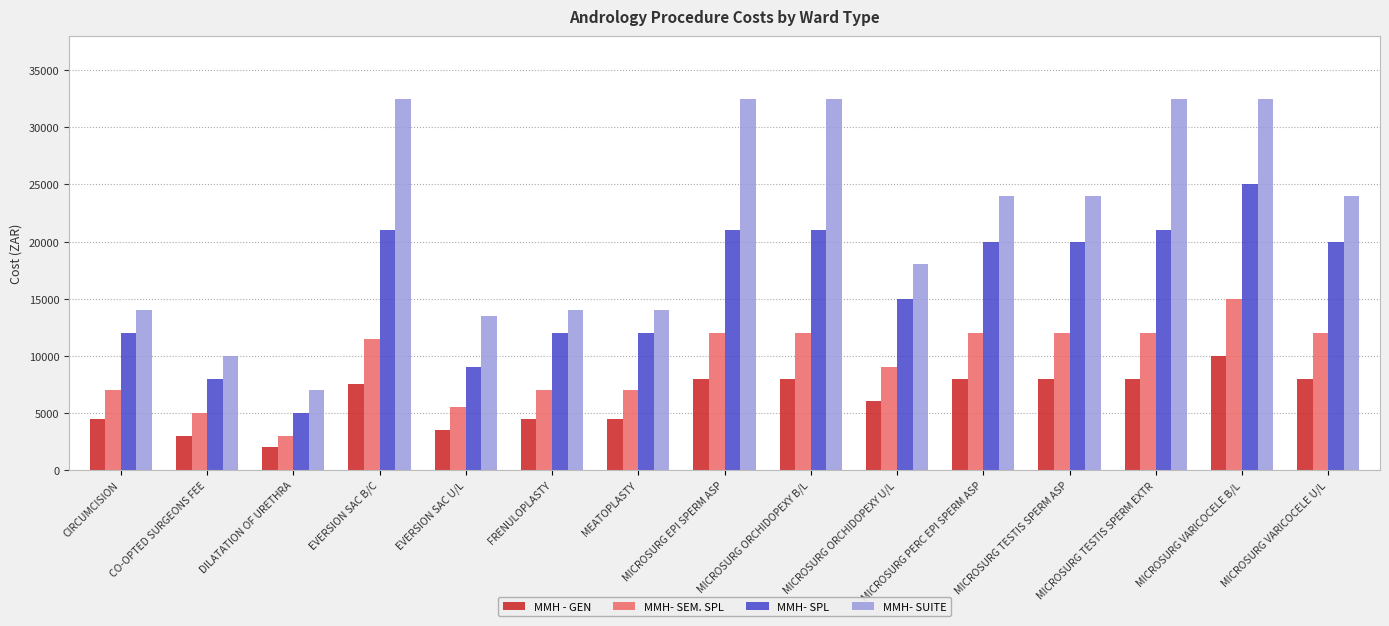

What is the average value of the MMH- SUITE series?

21667